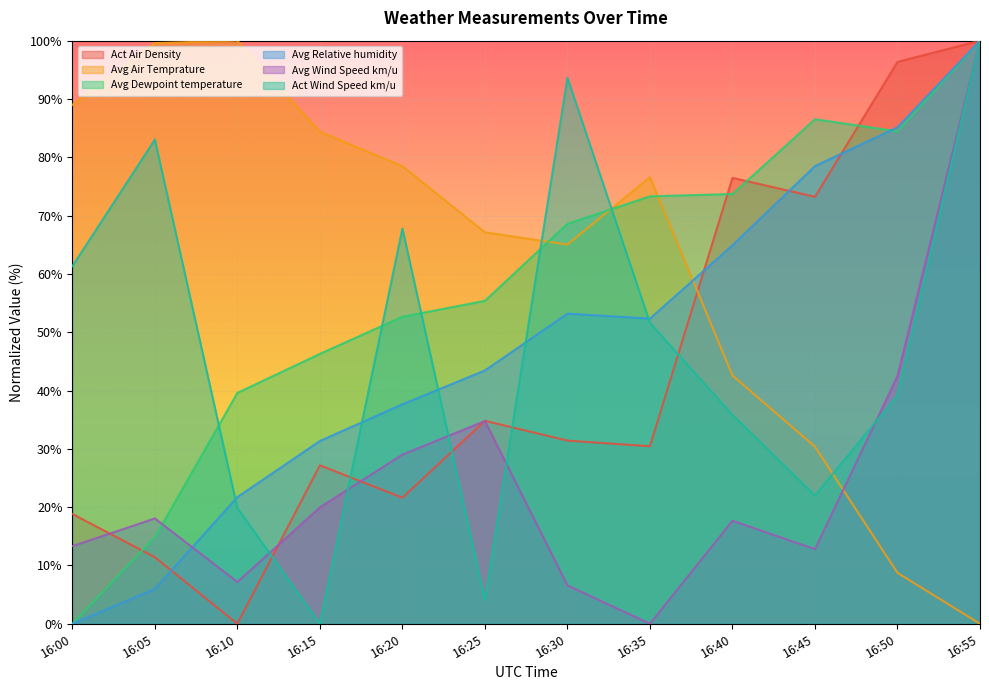

Which has a higher value, 16:20 or 16:45?

16:45